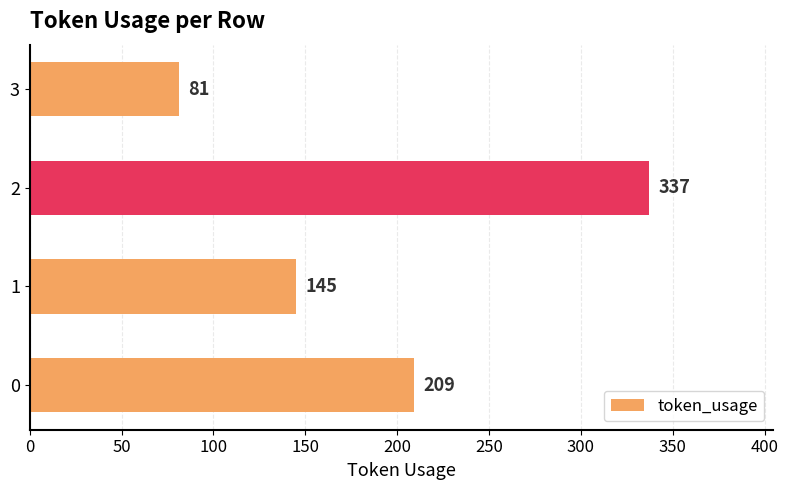

Rank the categories by value from highest to lowest.

2, 0, 1, 3